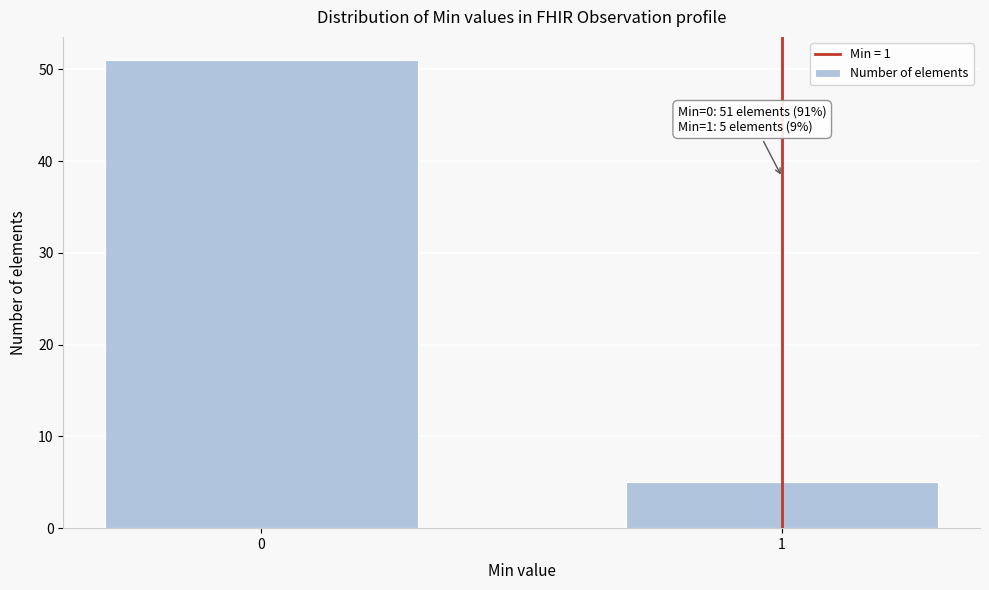

Reading right to left, list all the values displayed in this chart.

5	51